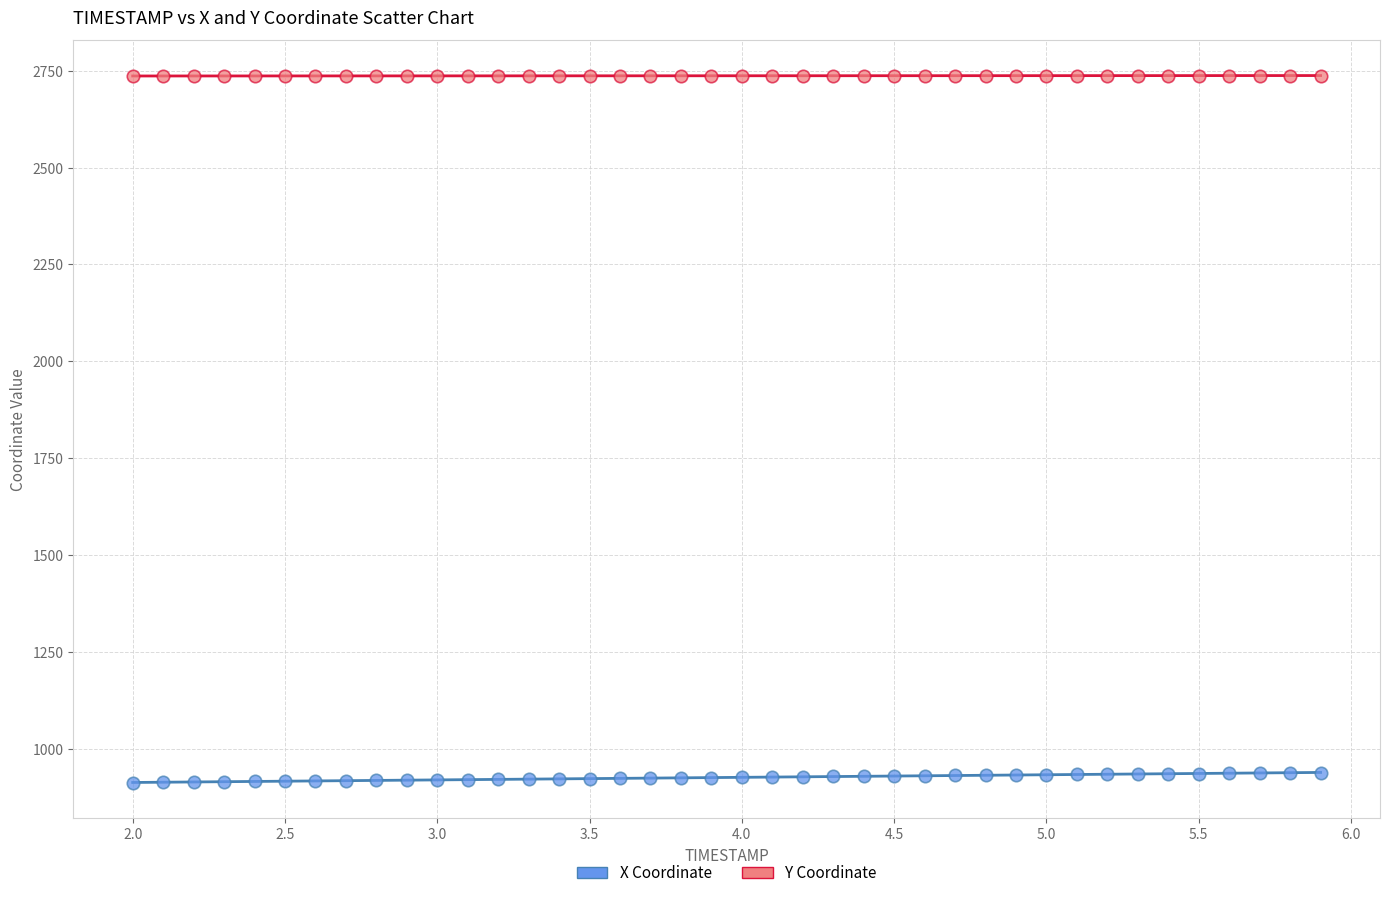

Which series reaches the minimum Y coordinate?

X Coordinate